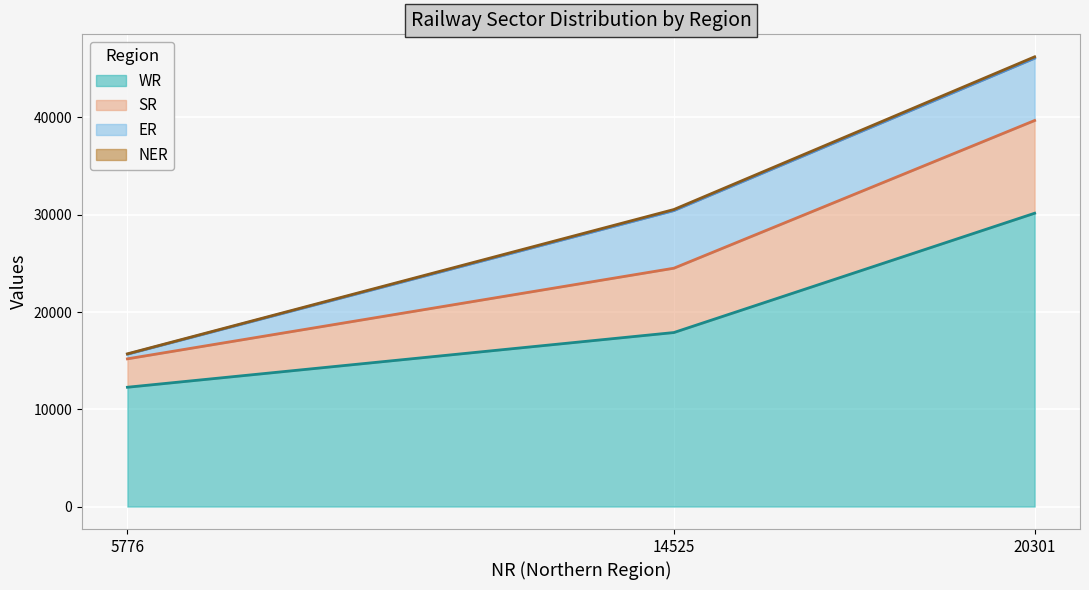

How many data points in SR are less than 30539?

1